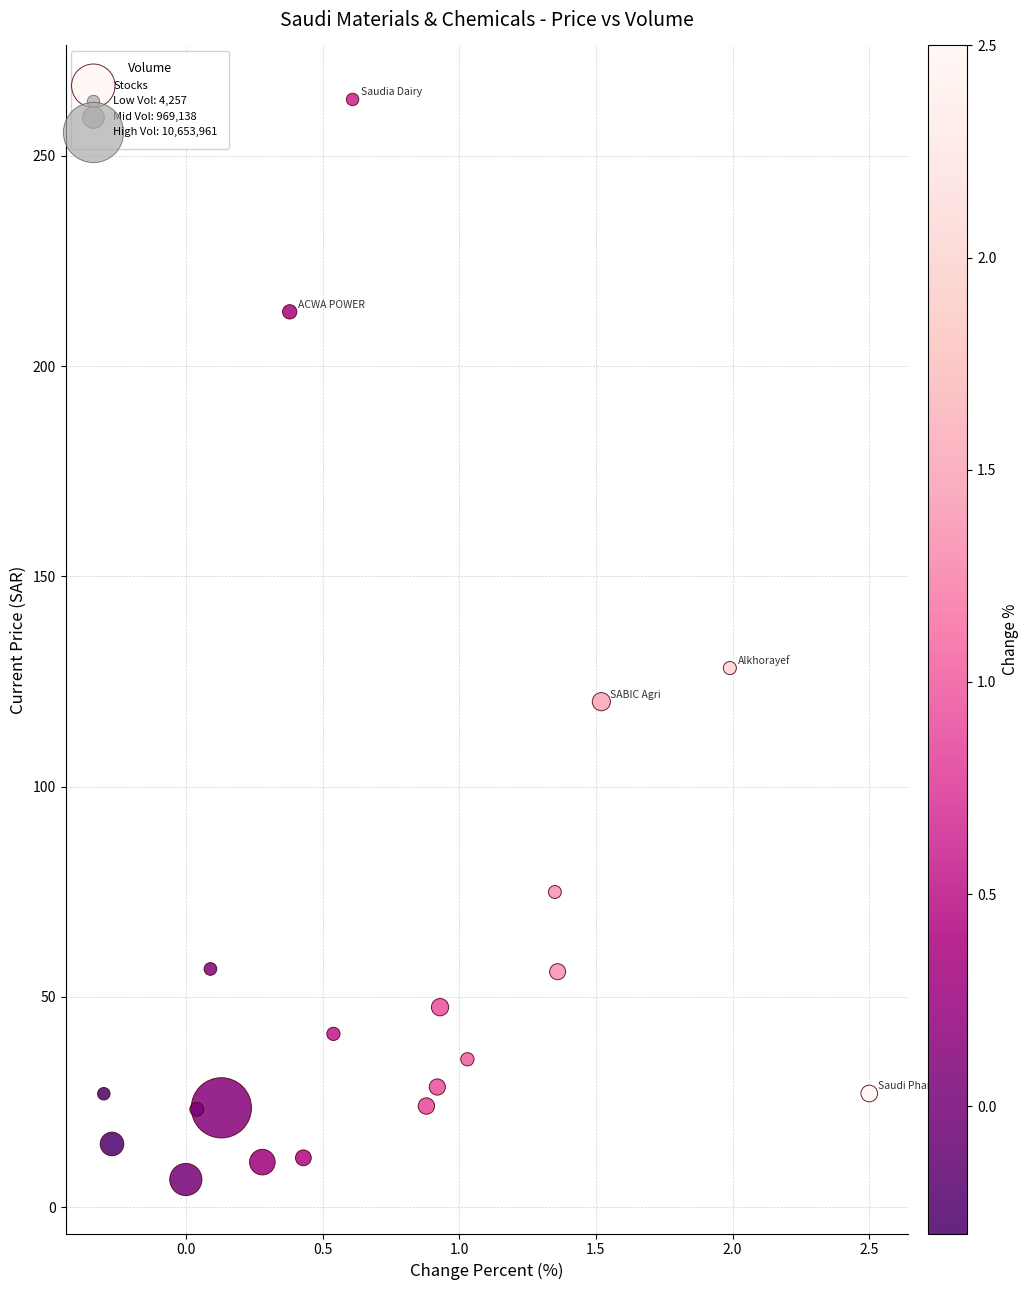

What Y value in the scatter plot is closest to 134?

128.2